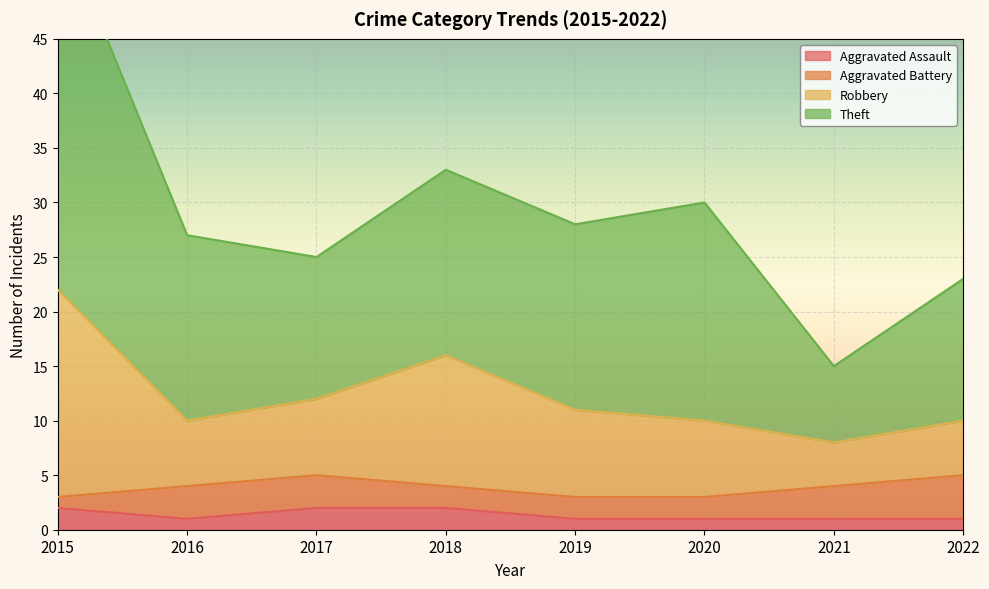

True or false: Robbery and Aggravated Assault cross at least once.

False